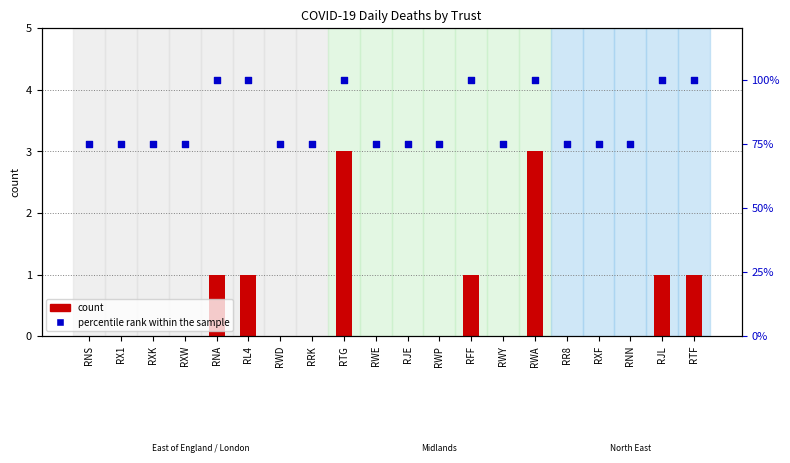

Is the value of percentile rank within the sample at RWP greater than the value of count at RWE?

Yes